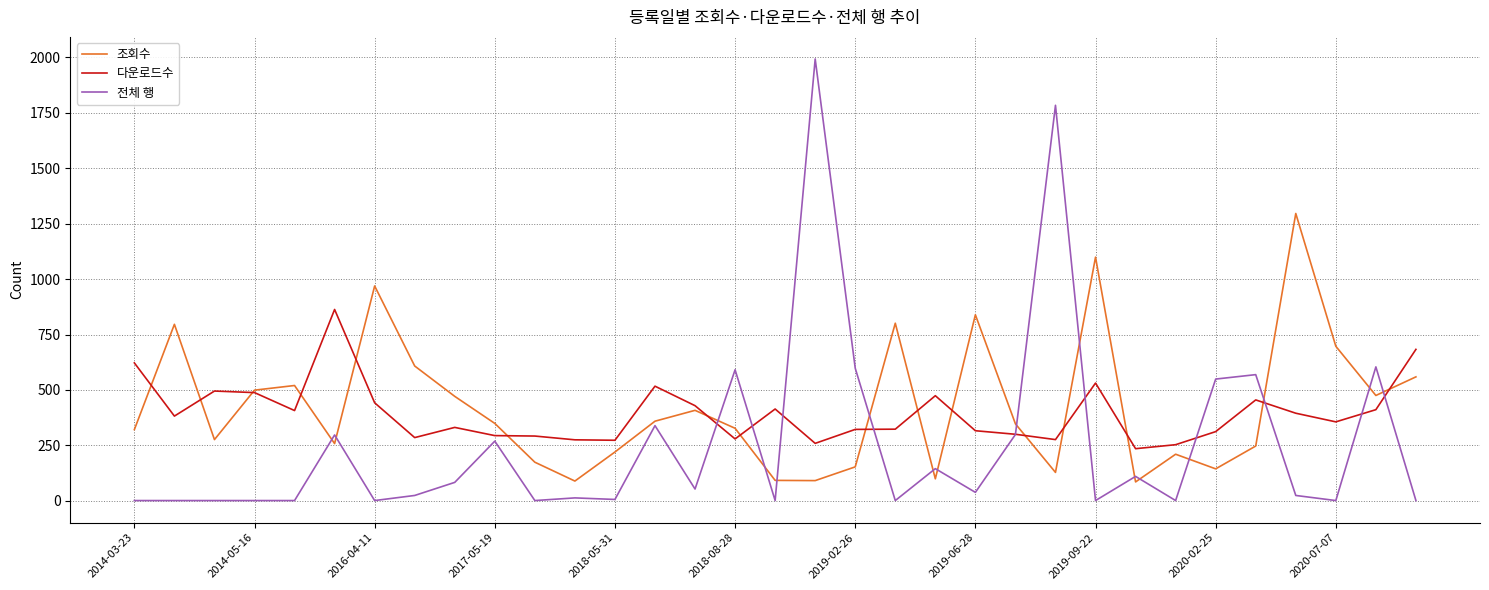

What is the maximum value for 다운로드수?

863